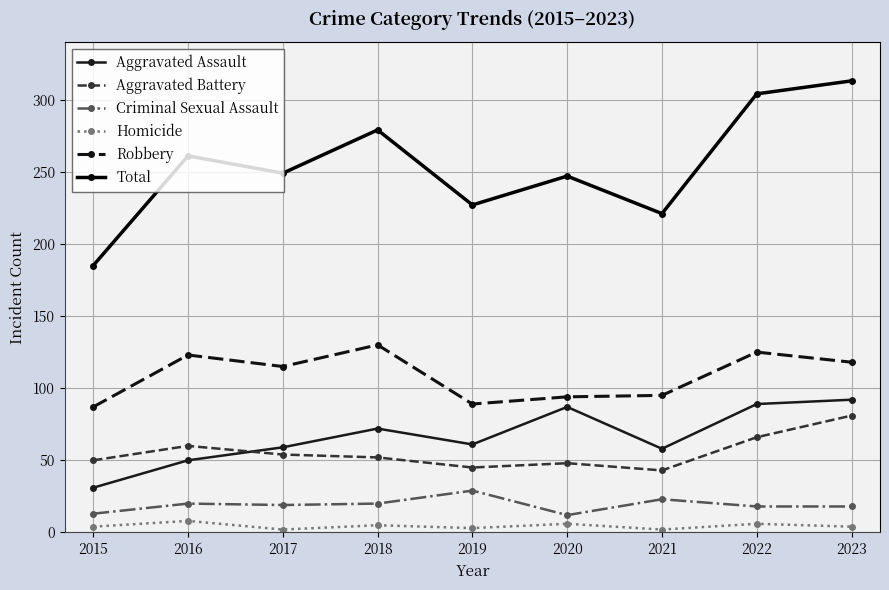

Where is the first local minimum for Aggravated Assault?

2019